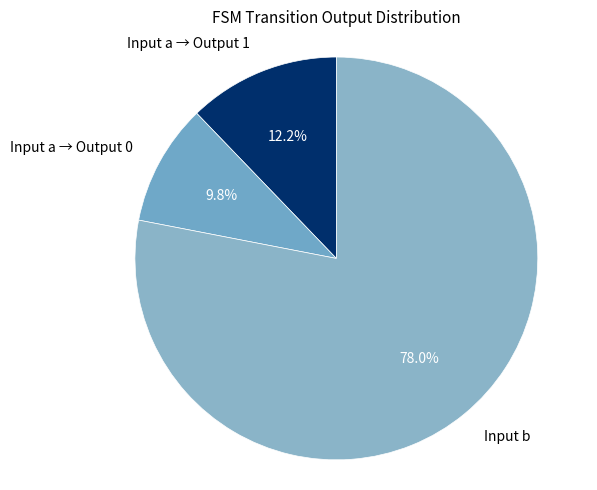

Does Input a → Output 0 account for over 50% of the chart?

No